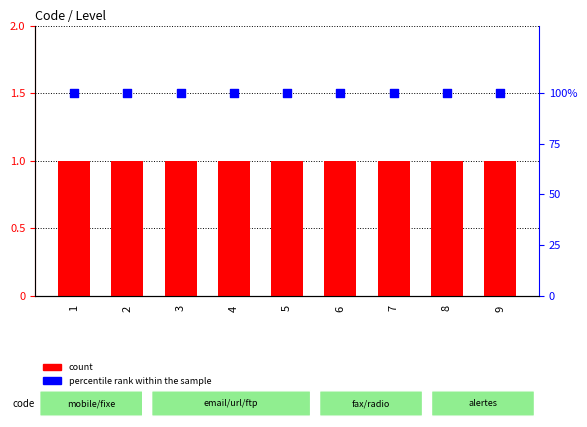

At how many categories does at least one series exceed 54?

9